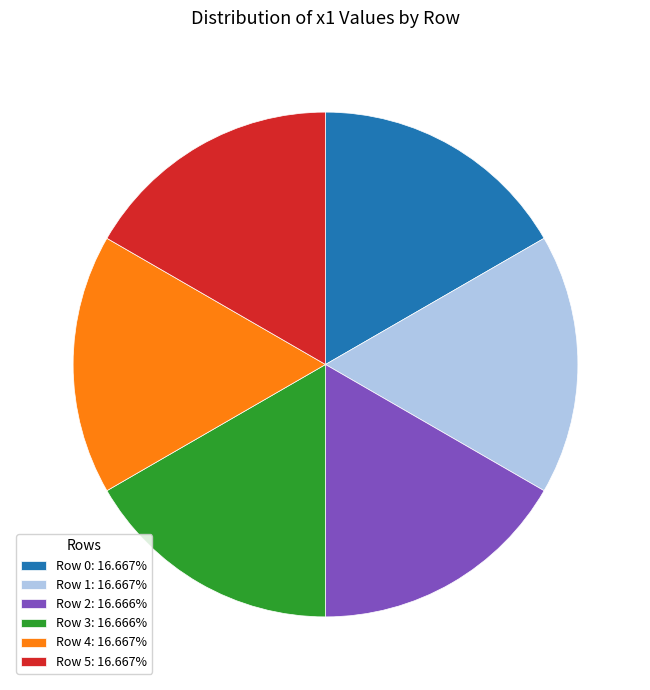

Is it true that Row 5 is 17% of the pie?

True